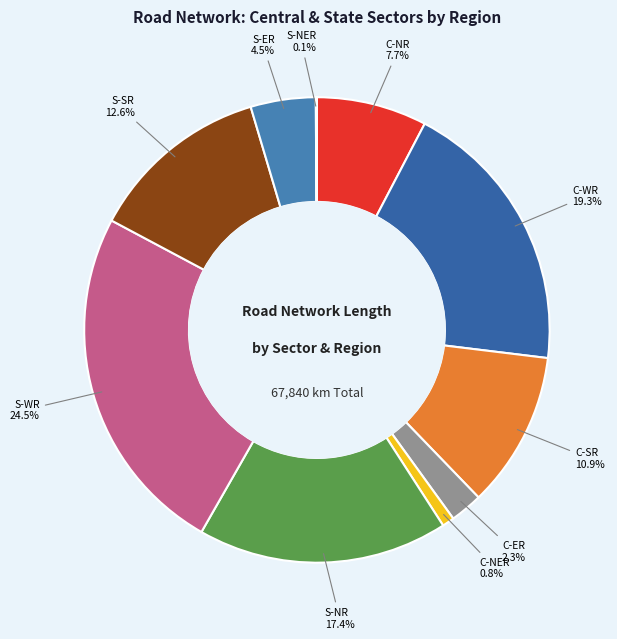

Between C-SR and C-NER, which is larger?

C-SR